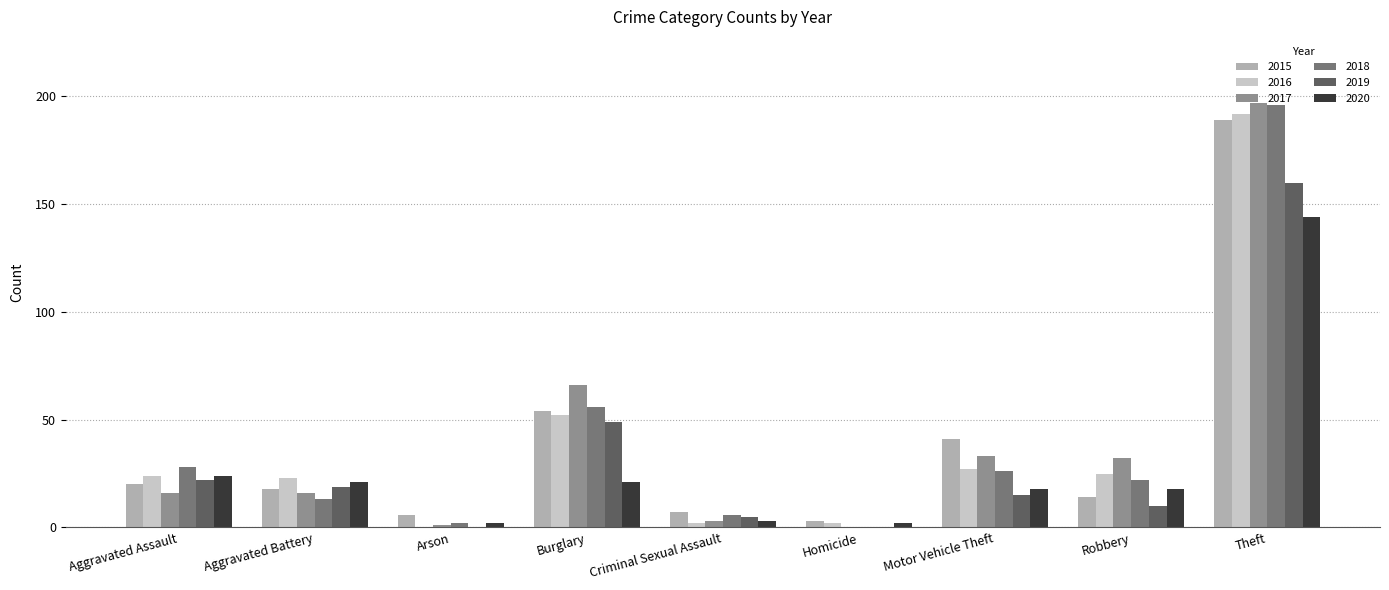

Which label corresponds to the largest value in the chart?

Theft